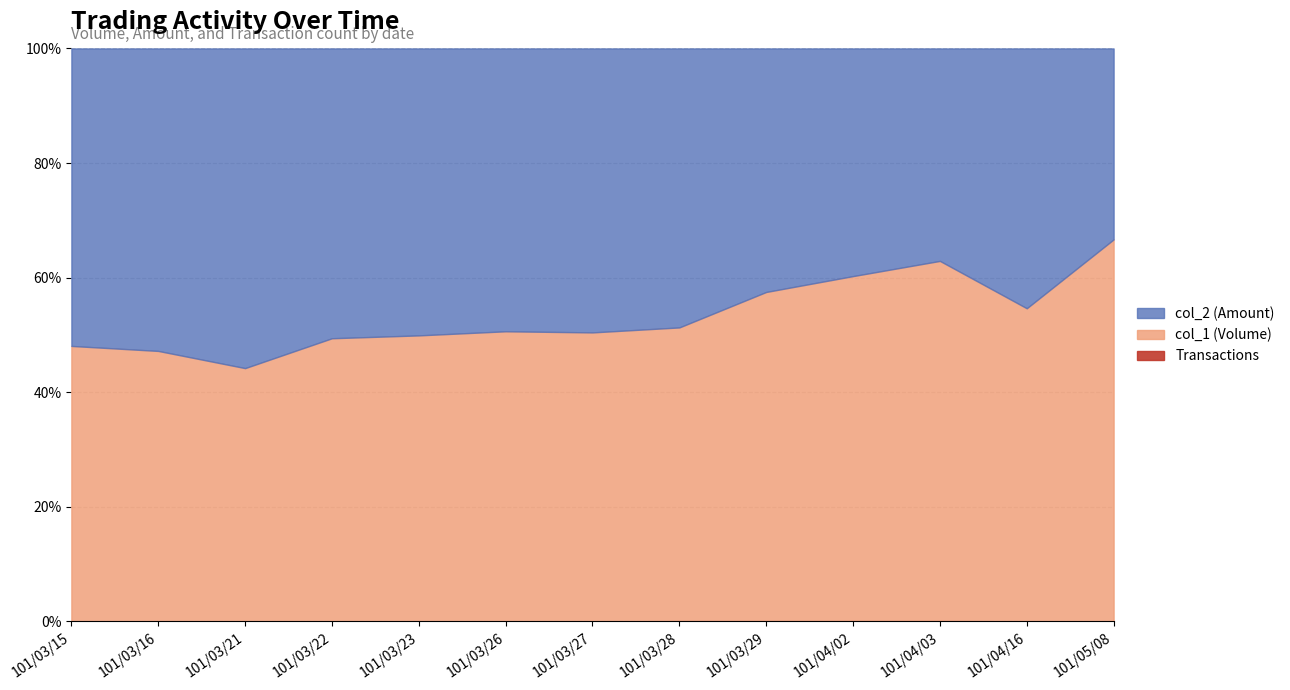

What is the label of the 13th point from the left?

101/05/08